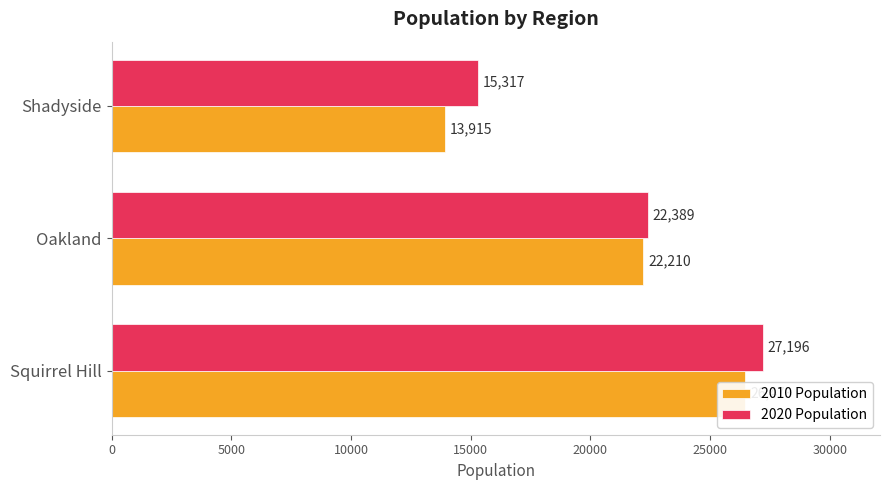

What is the sum of the 2010 Population values at Shadyside and Oakland?

36125